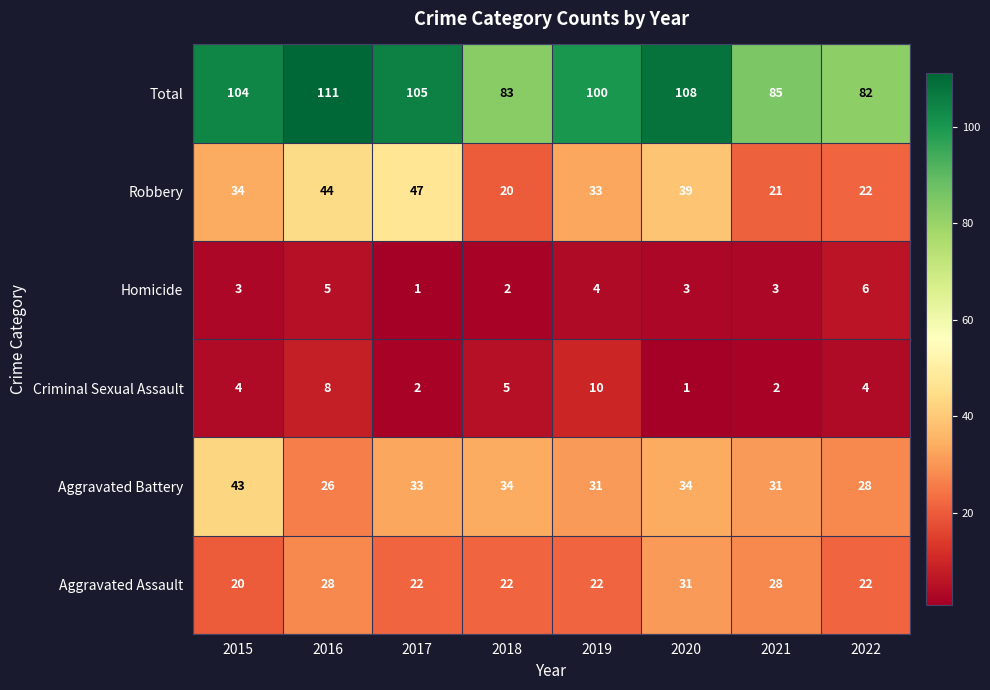

What is the difference between the Total values at 2021 and 2015?

19